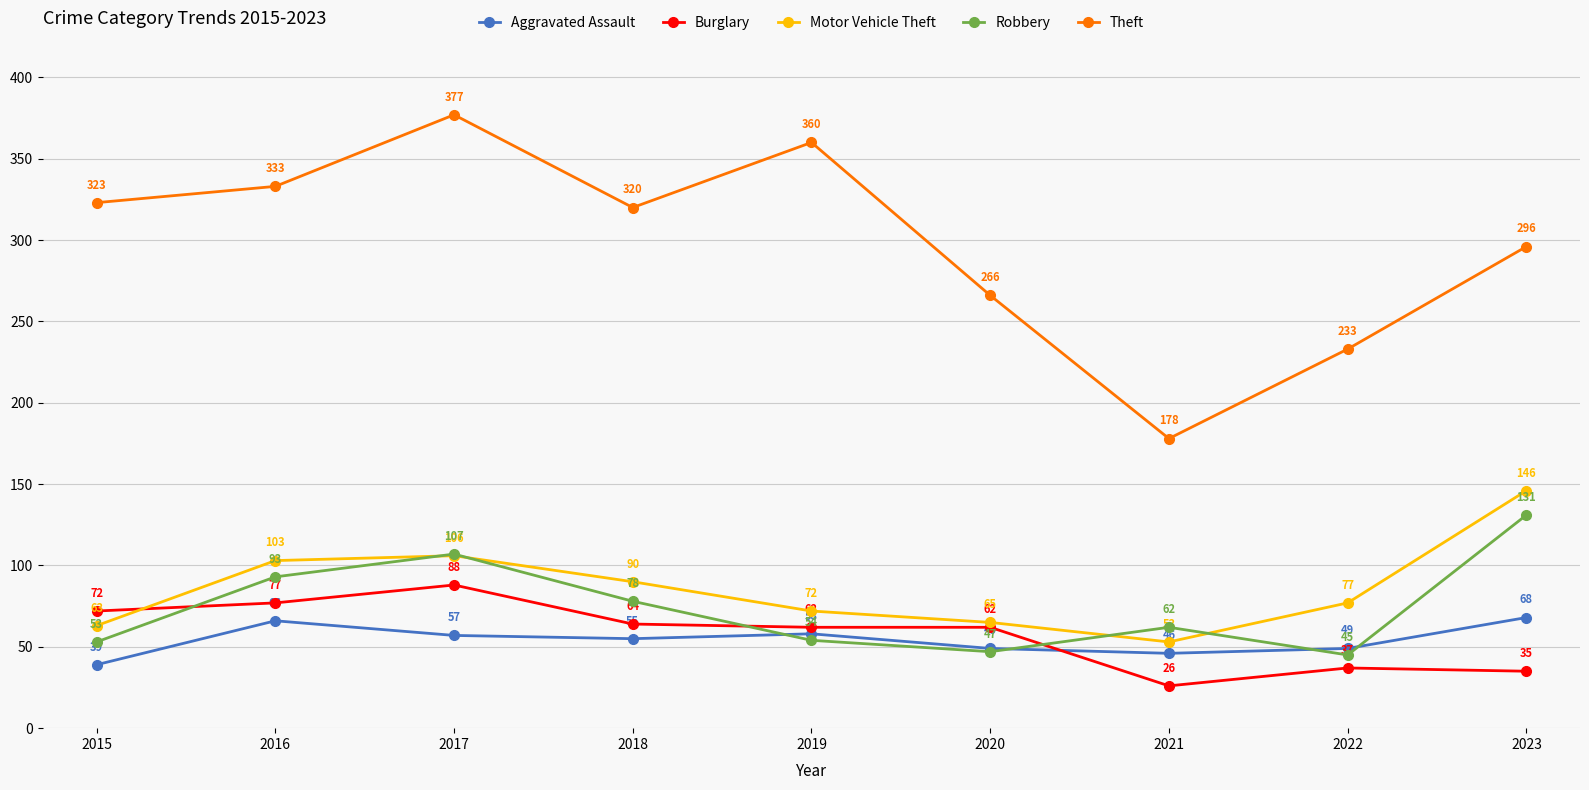

Is it true that Theft equals 133 at 2019?

False